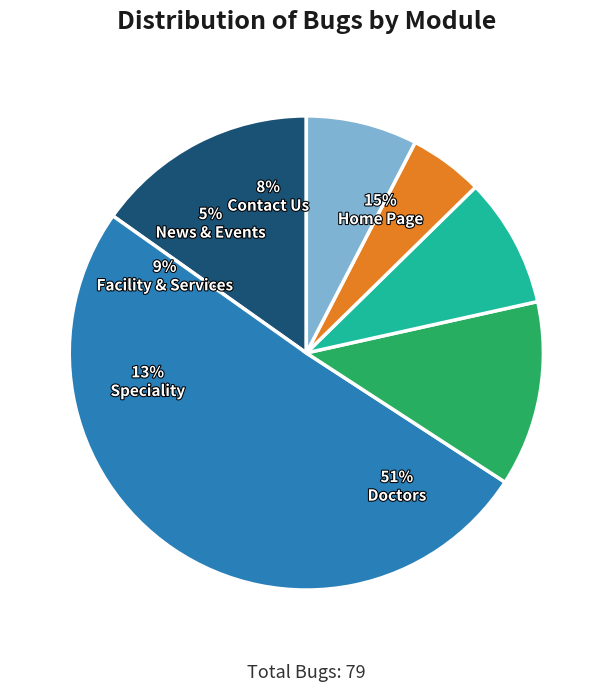

Do News & Events and Facility & Services together represent more than half of the pie?

No